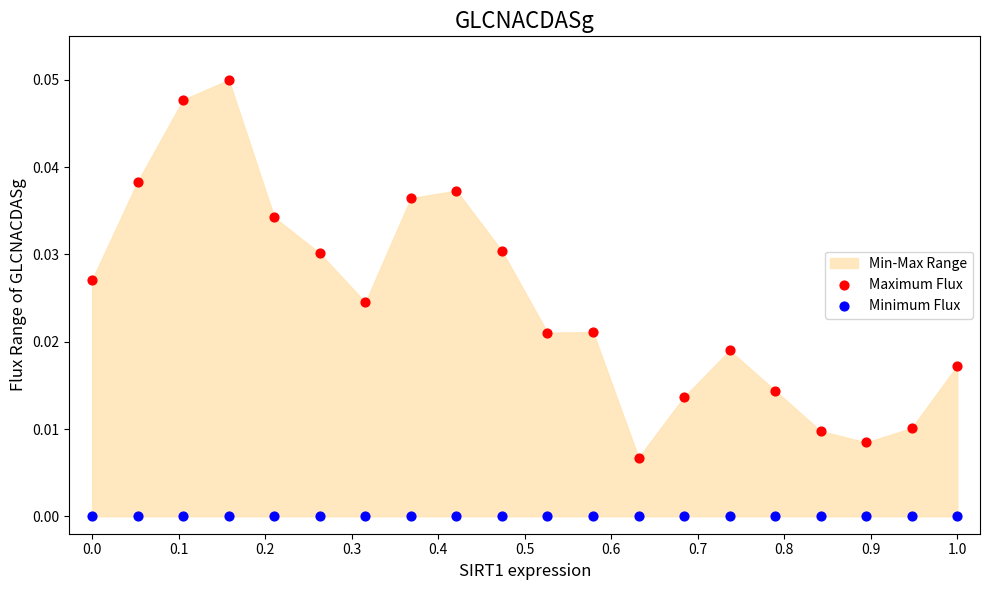

Which series reaches the maximum Y coordinate?

Maximum Flux